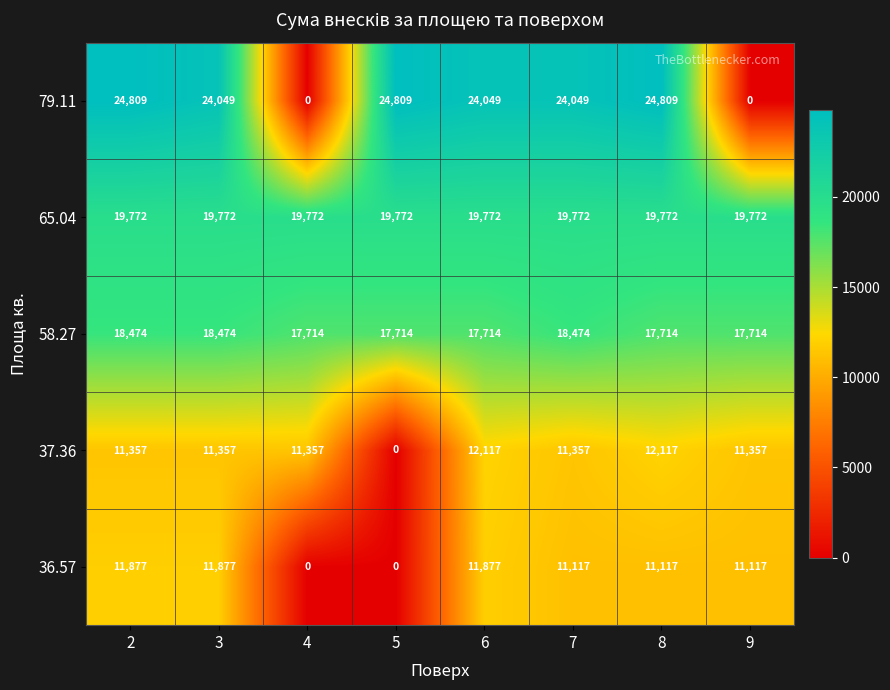

What is the spread (max minus min) of values at 9?

19772